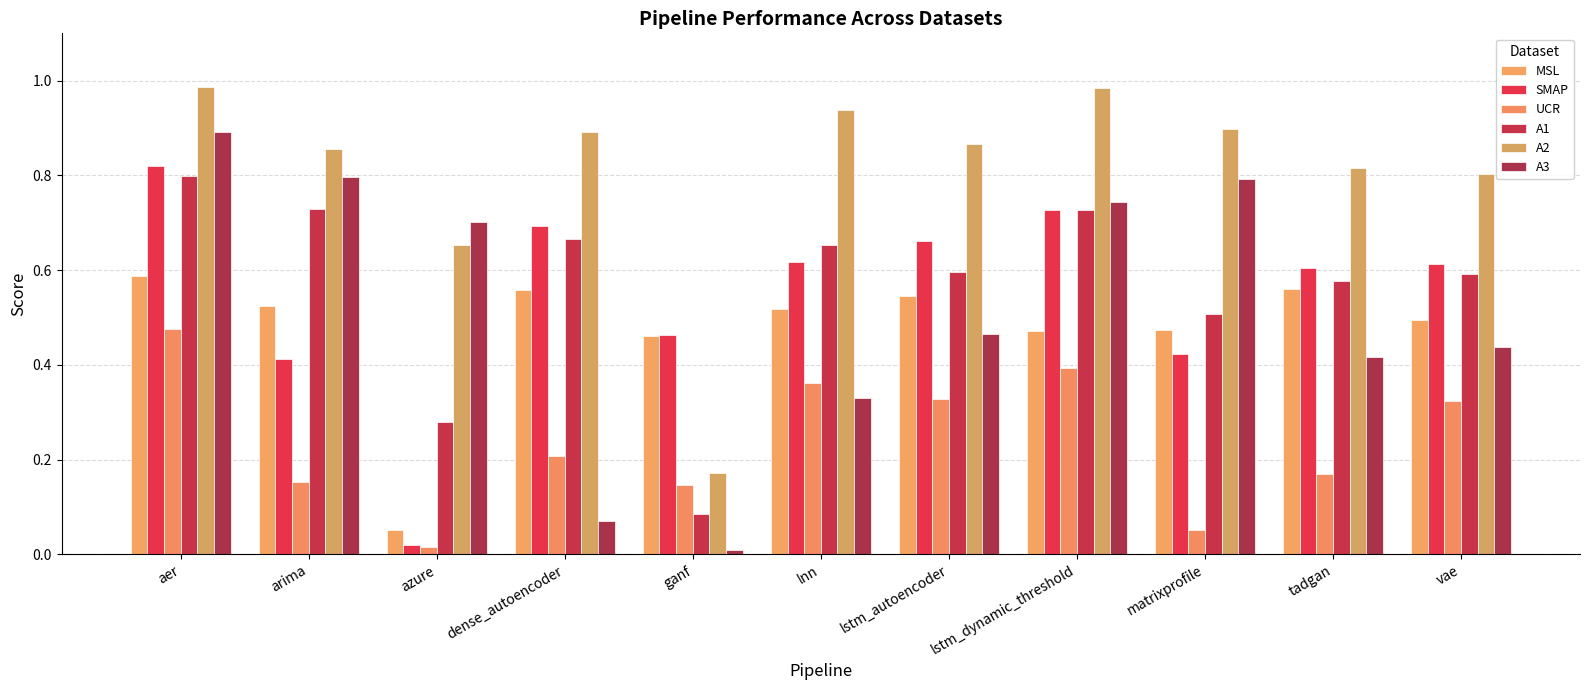

List the series in order of their peak value, lowest first.

UCR, MSL, A1, SMAP, A3, A2